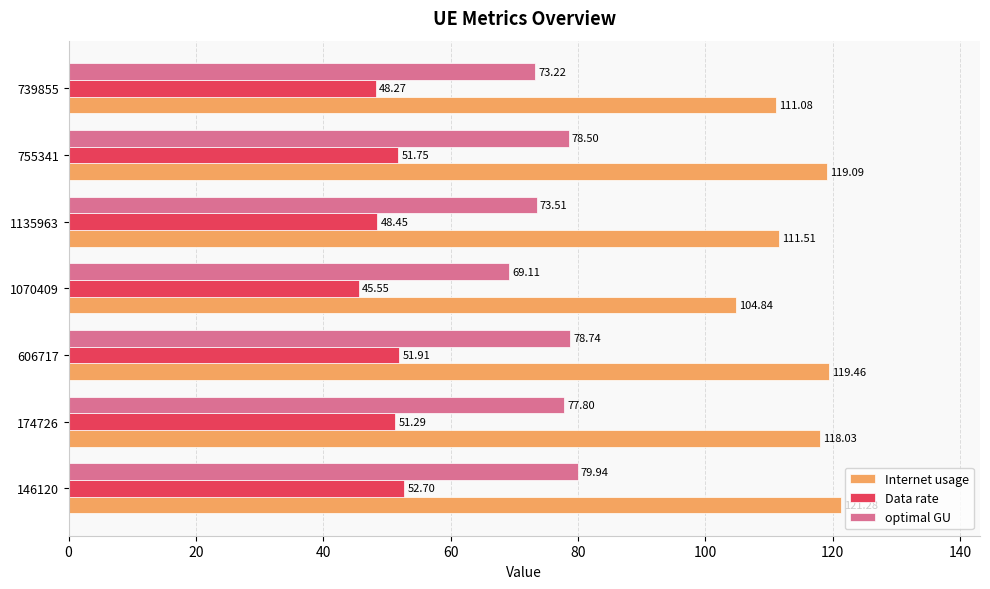

List the labels in order of optimal GU value, largest first.

146120, 606717, 755341, 174726, 1135963, 739855, 1070409